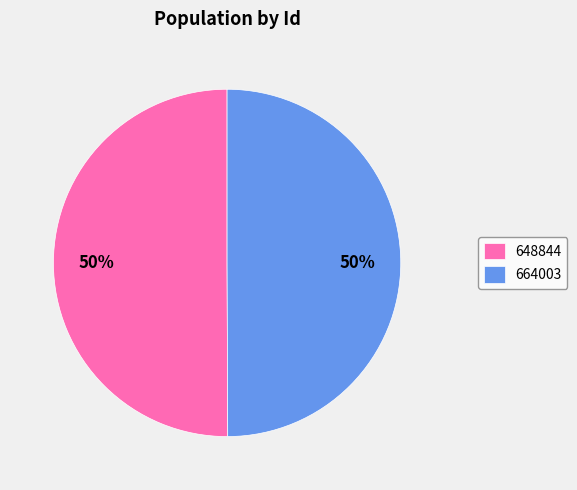

Combined, do 648844 and 664003 account for over 50%?

Yes